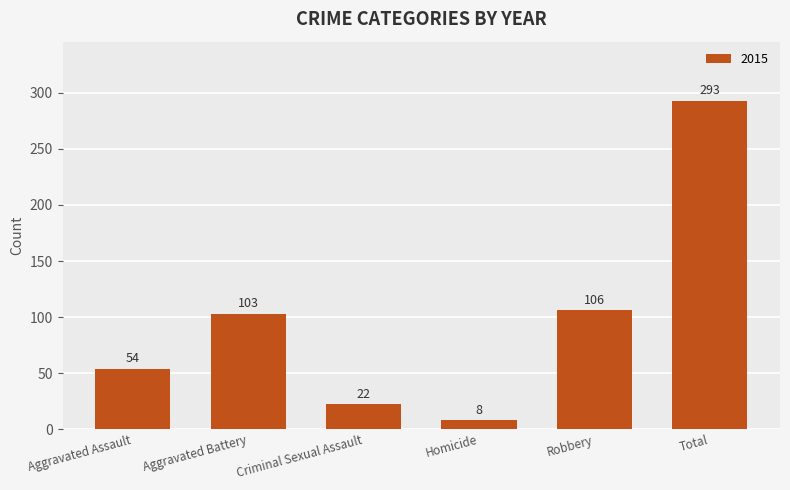

What position from the left is Robbery?

5